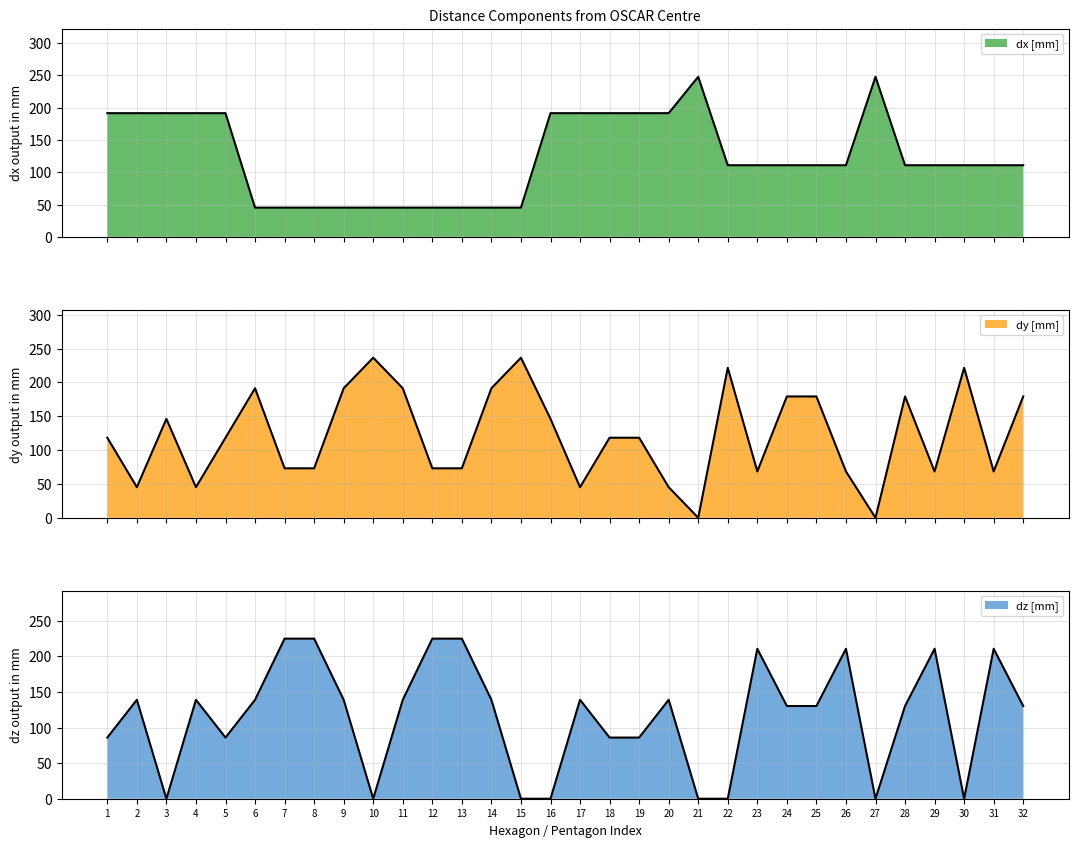

What is the spread (max minus min) of values at 29?

142.2